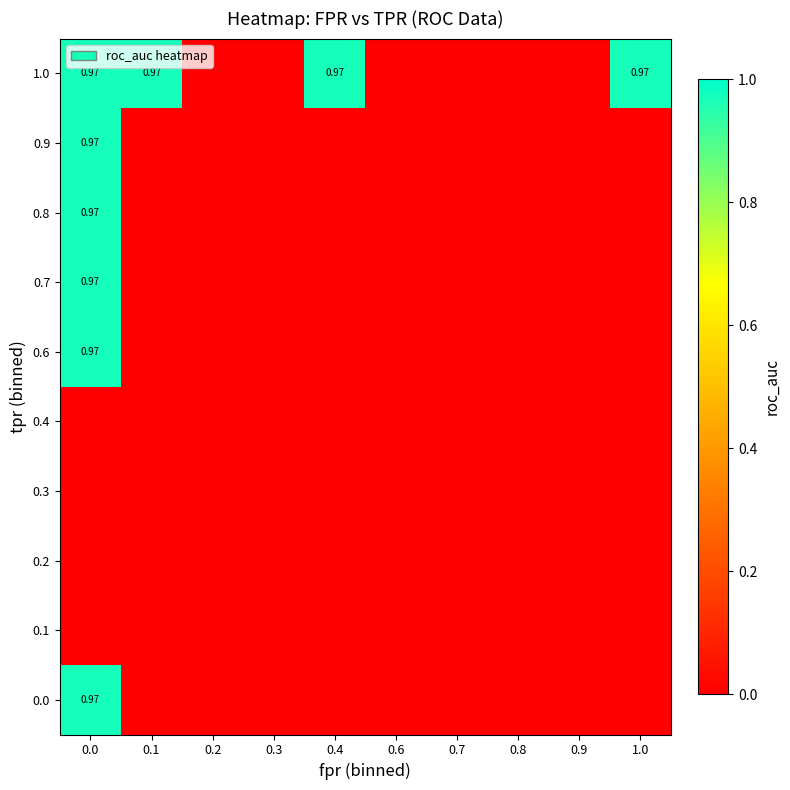

What is the total value across all series at 1.0?

1.0